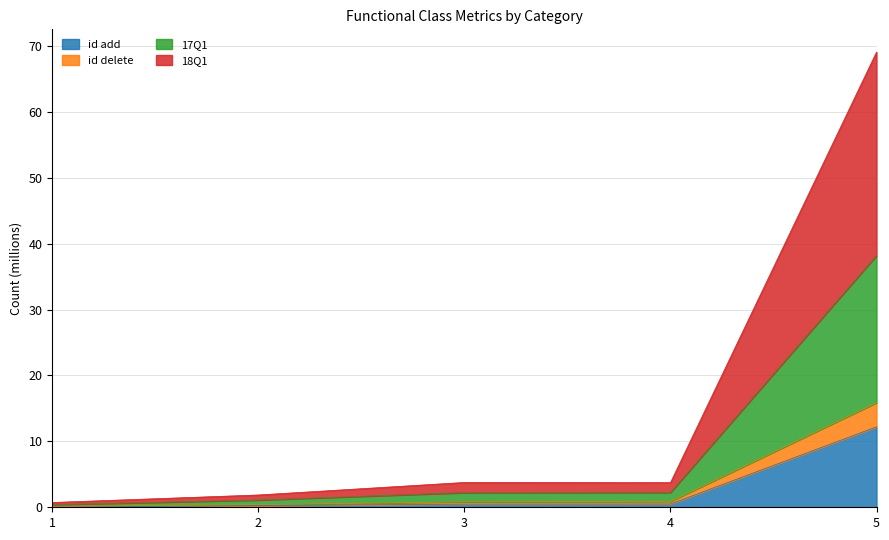

Which series changed the most between 1 and 3?

18Q1